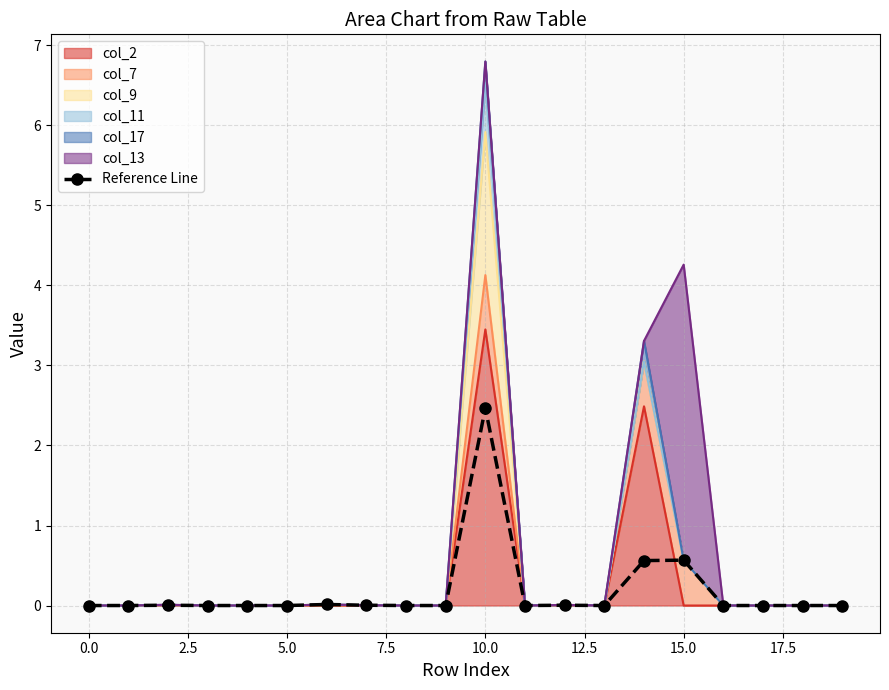

How many values are above zero?

7